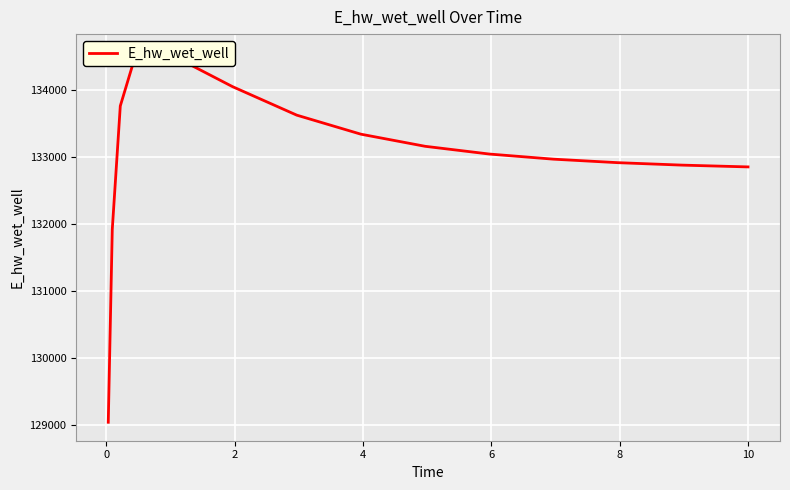

Between 10 and 12, which is larger?

12